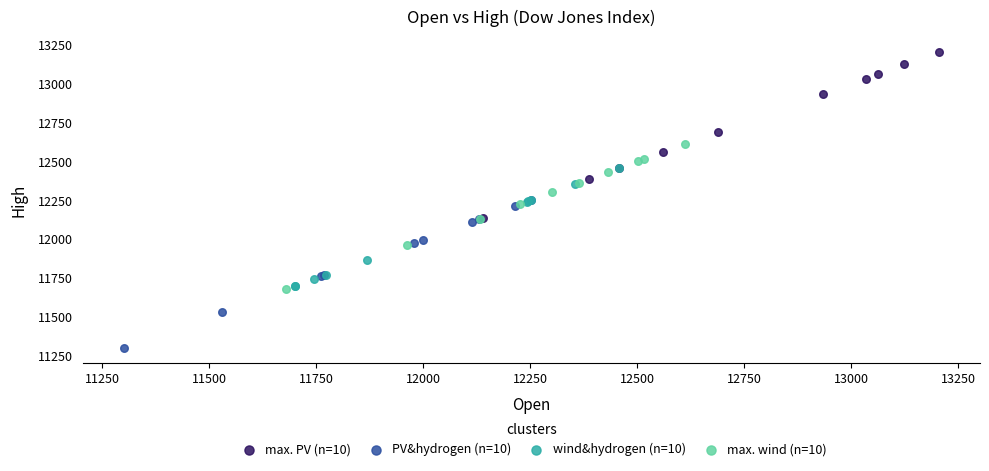

Which series reaches the maximum Y coordinate?

max. PV (n=10)